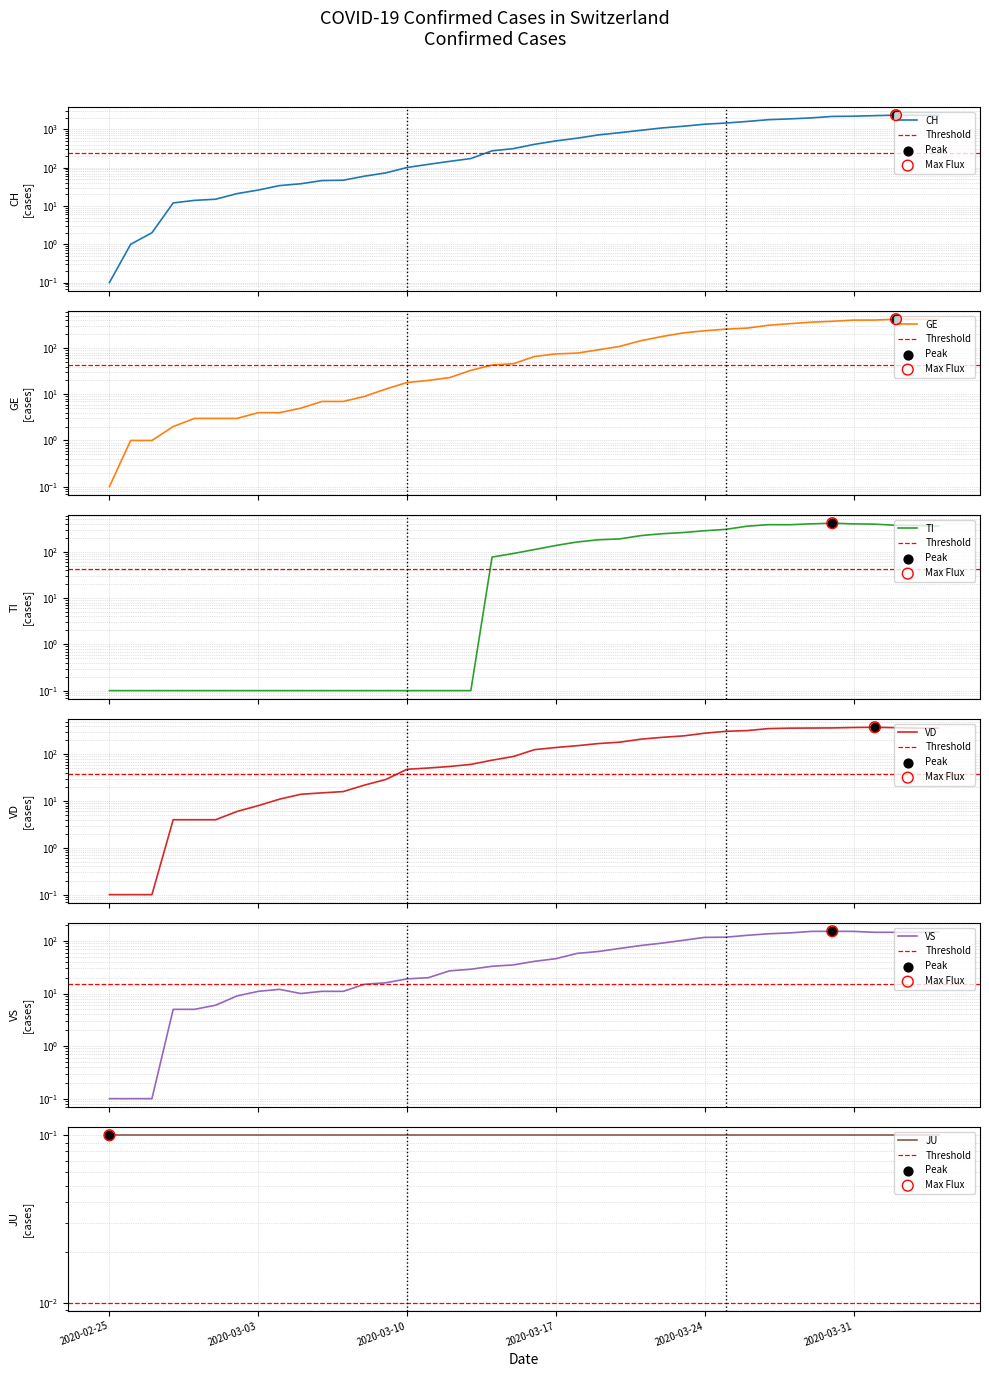

Which series contains the highest Y value?

CH